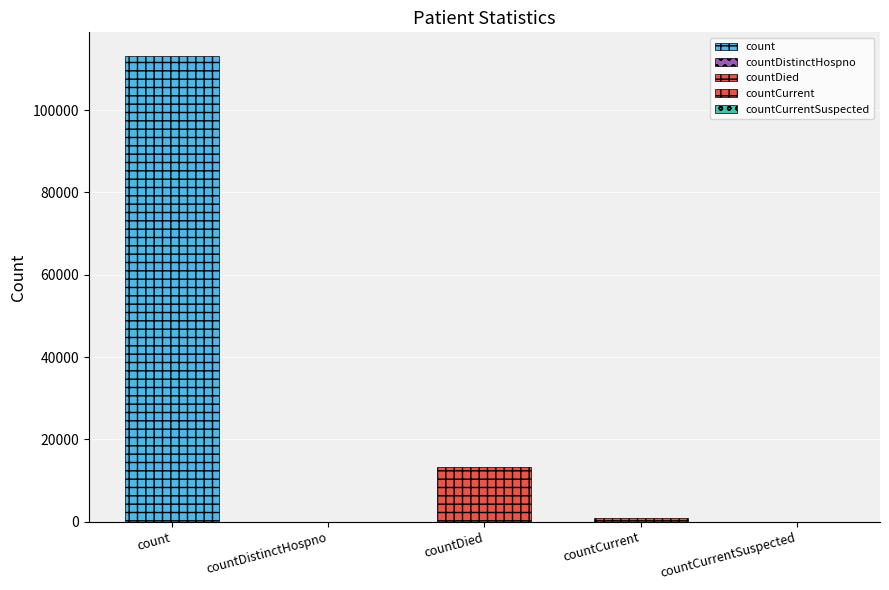

True or false: the data shows 0 at countCurrentSuspected.

True